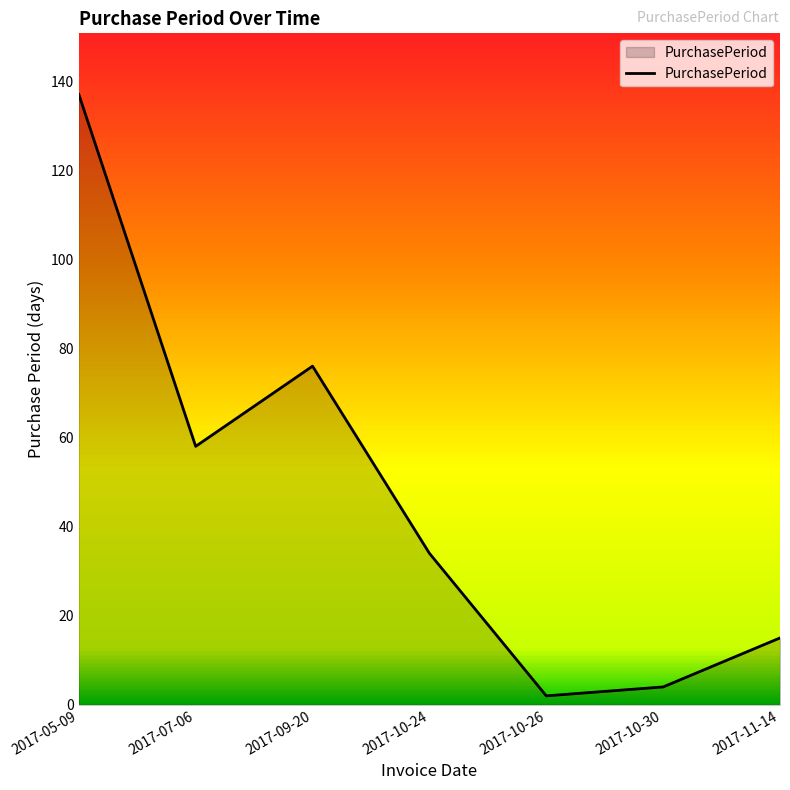

What is the sum of the values at 2017-10-24 and 2017-09-20?

110